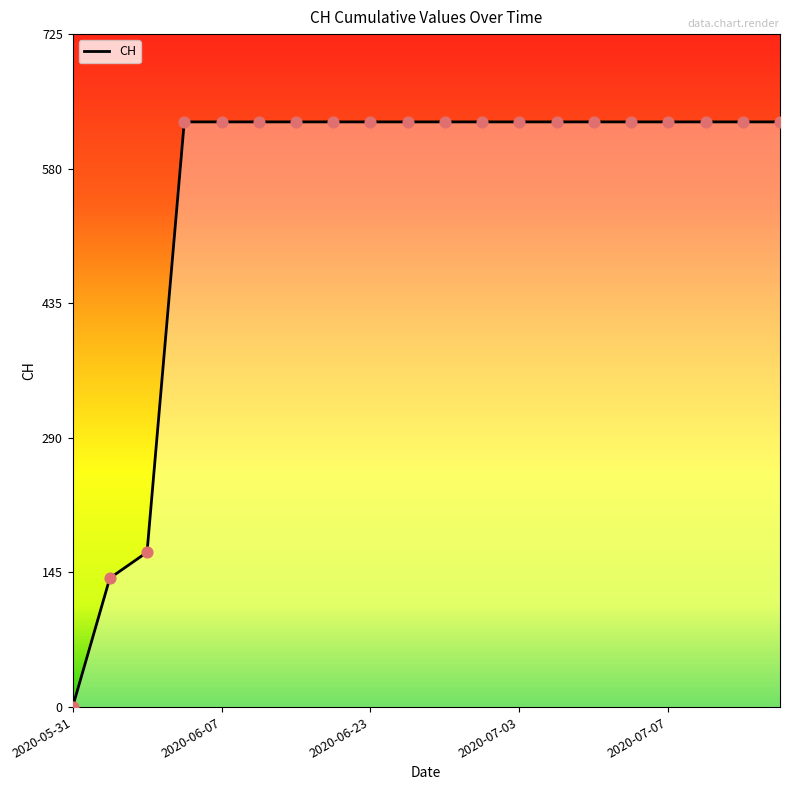

What is the maximum value shown in the chart?

631